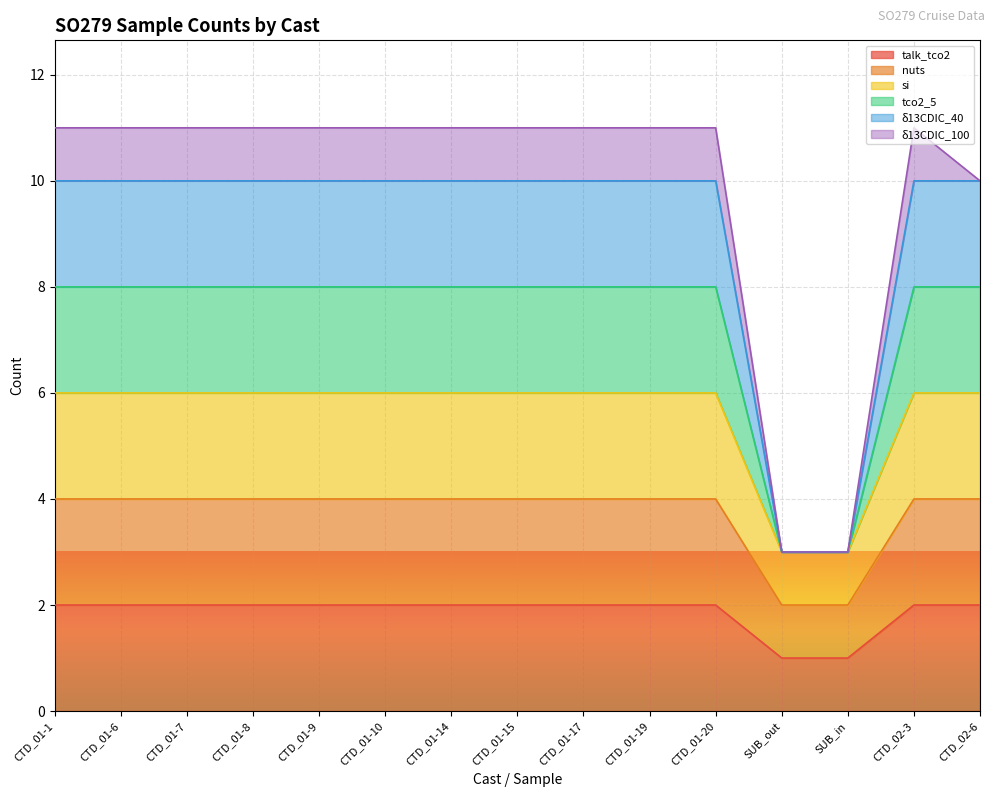

What is the label of the 11th point from the right?

CTD_01-9